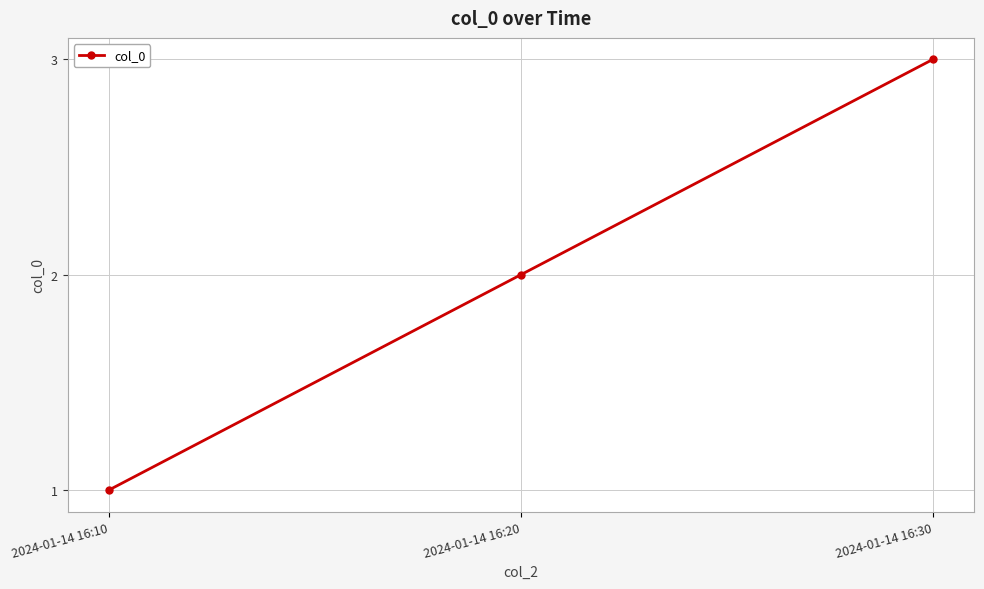

What is the approximate value at 2024-01-14 16:20?

2